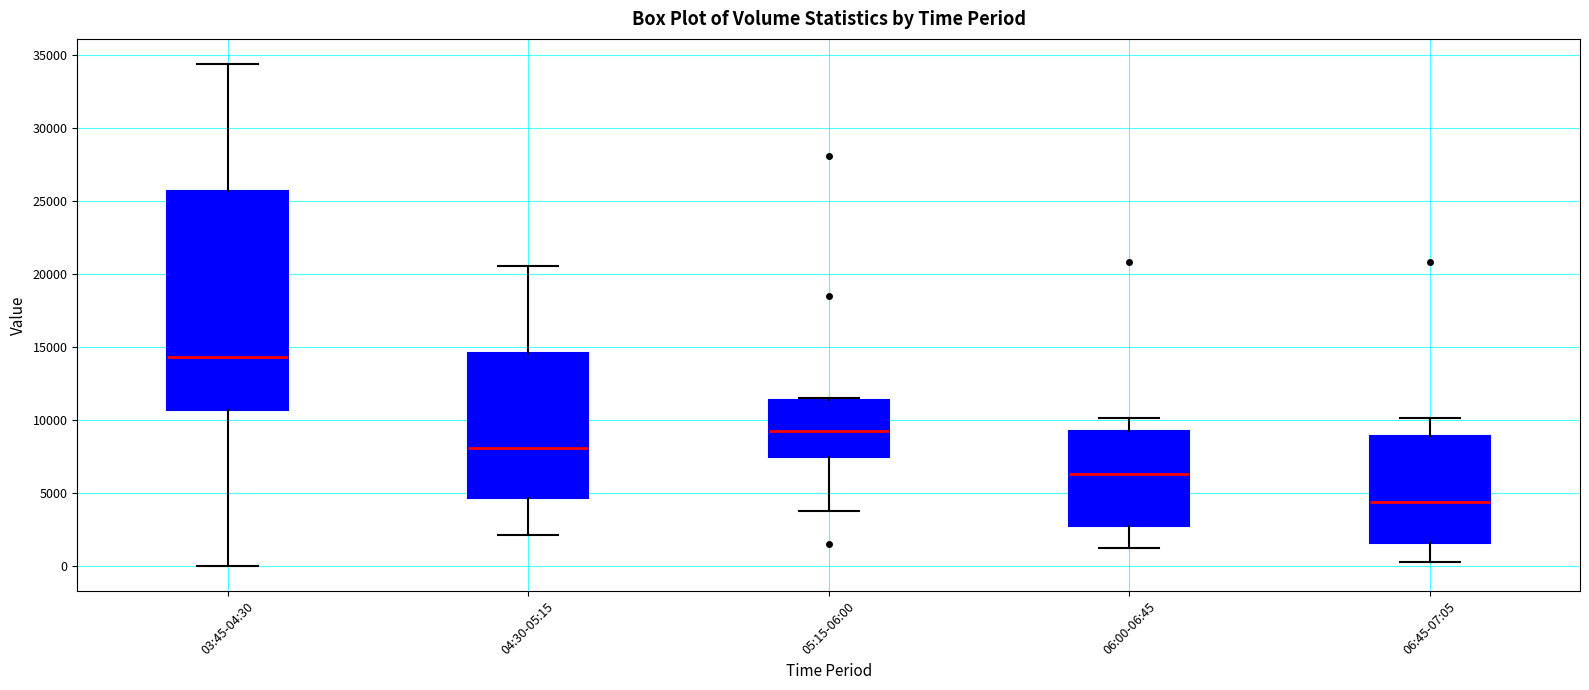

Which box is the tallest, from its lower edge to its upper edge?

03:45-04:30